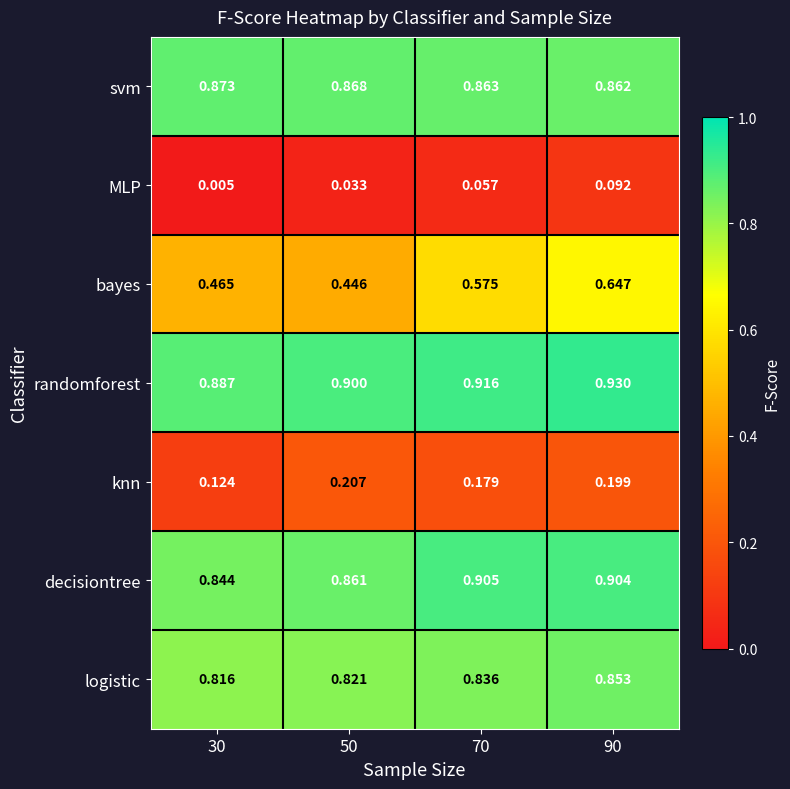

Which series has the largest total across all categories?

randomforest